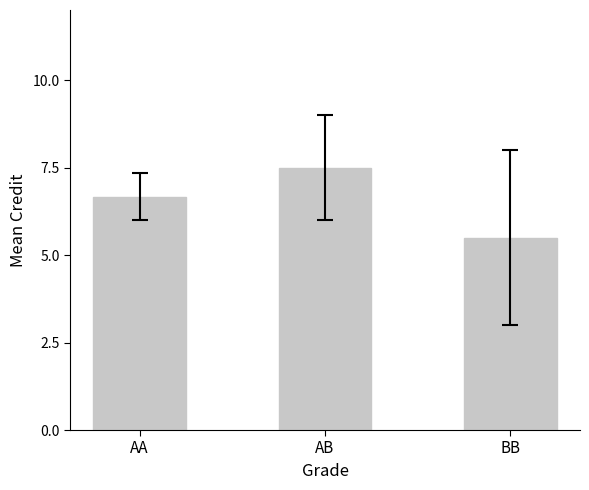

Reading left to right, transcribe all the data shown in this chart.

6.7	7.5	5.5